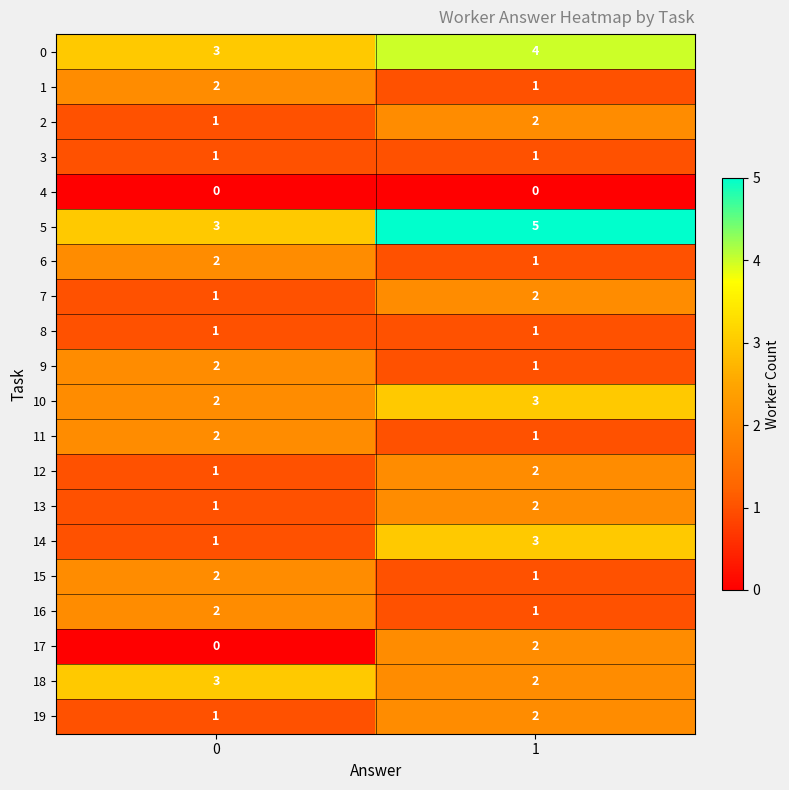

What is the spread (max minus min) of values at 1?

5